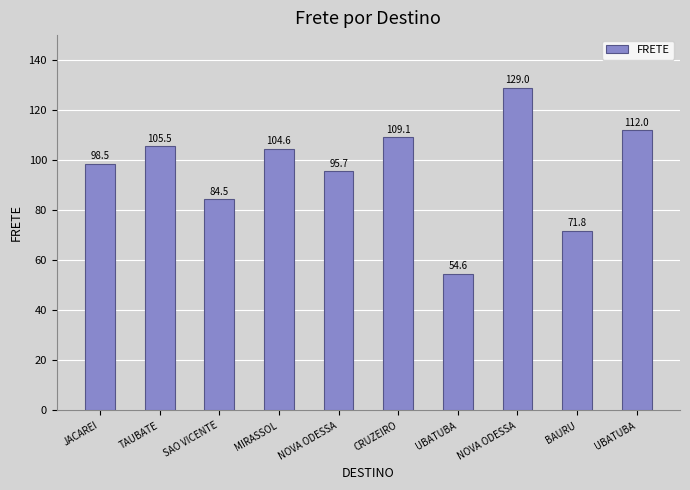

What is the change in value from TAUBATE to NOVA ODESSA?

-9.8